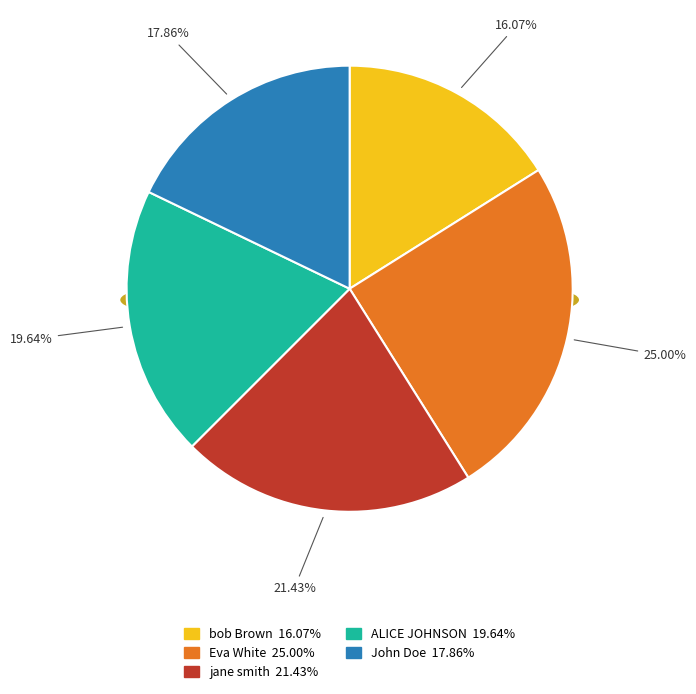

What is the change in value from jane smith to John Doe?

-10000